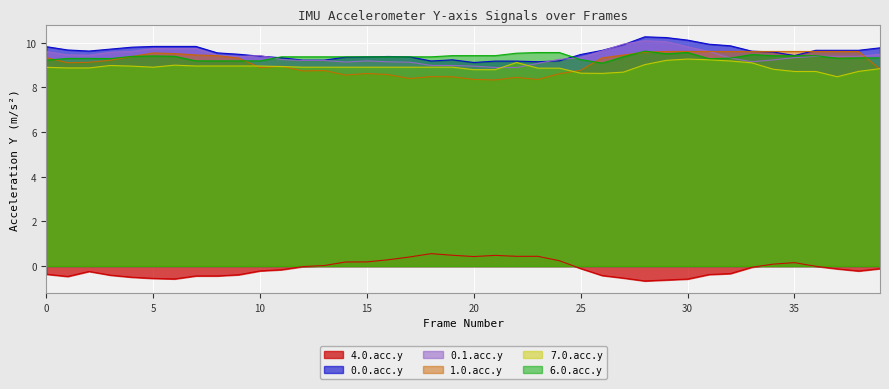

Where is 7.0.acc.y nearest to the value 8?

37